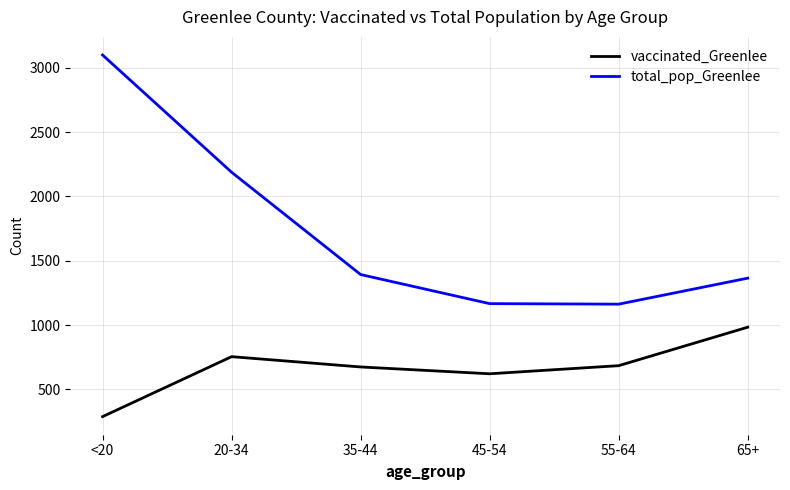

How many lines are shown in the chart?

2